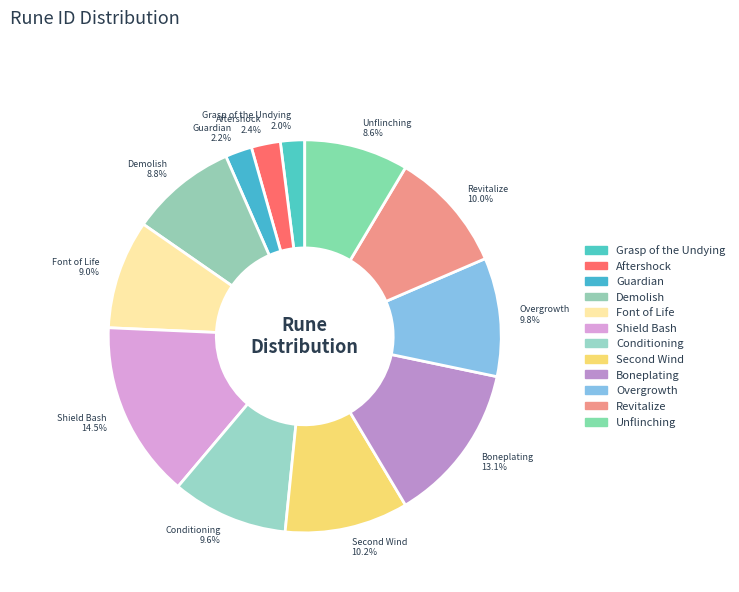

The Grasp of the Undying slice represents 2% of the pie. True or false?

True